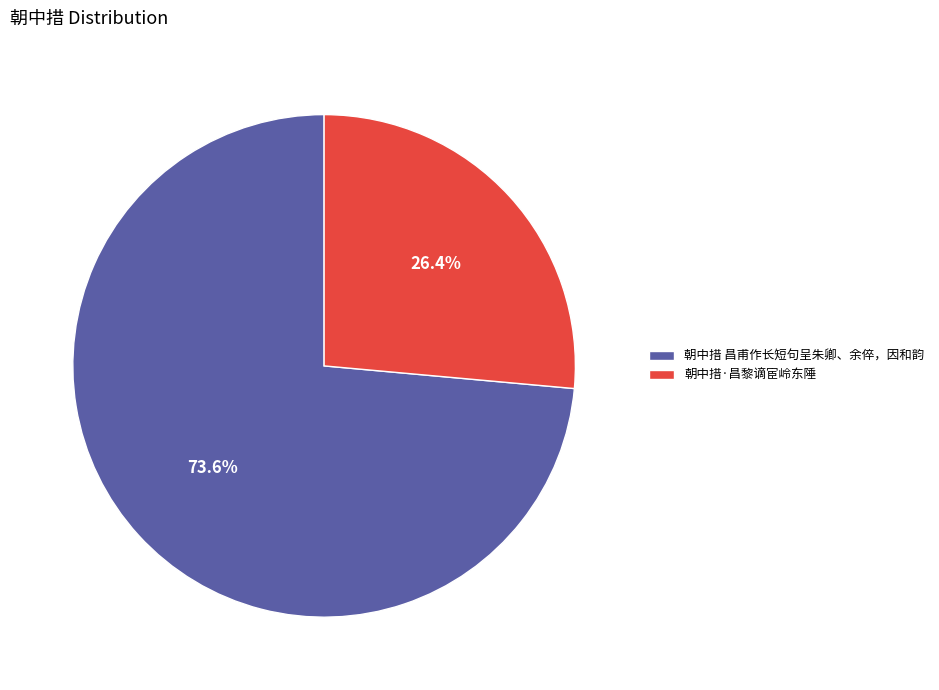

Is it true that 朝中措 昌甫作长短句呈朱卿、余倅，因和韵 is 65% of the pie?

False